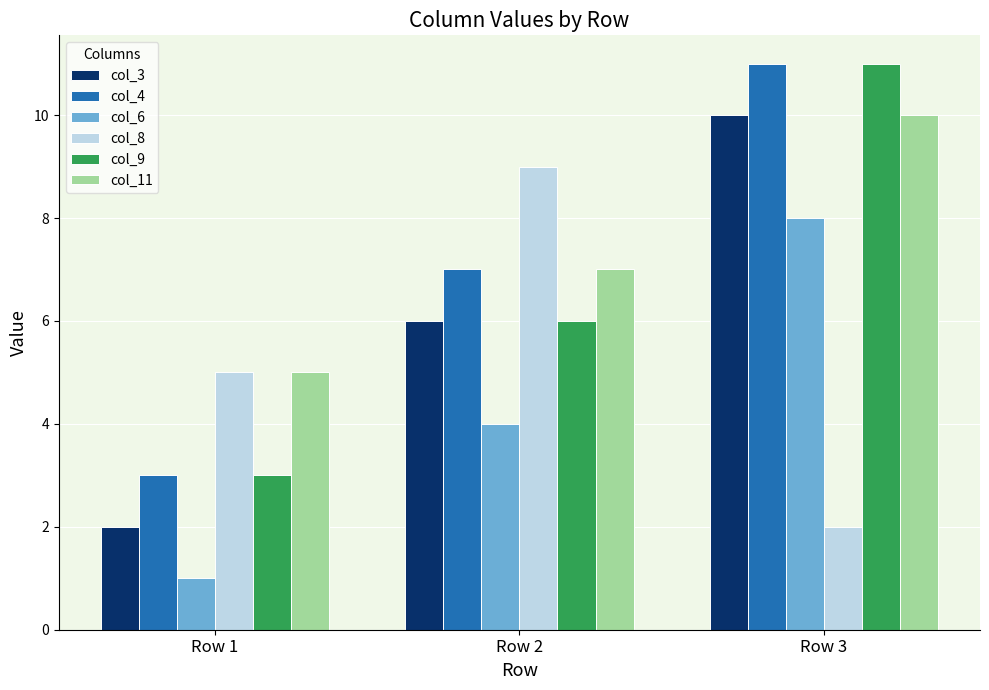

Is the value of col_9 at Row 2 greater than the value of col_4 at Row 3?

No